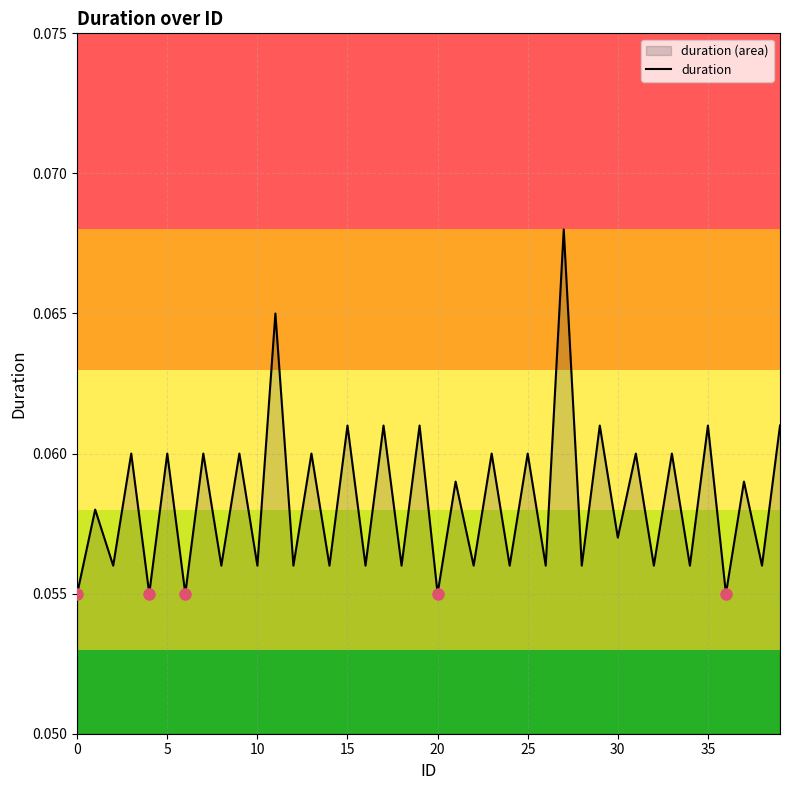

How many interior local valleys (lower than both neighbors) does the data have?

19